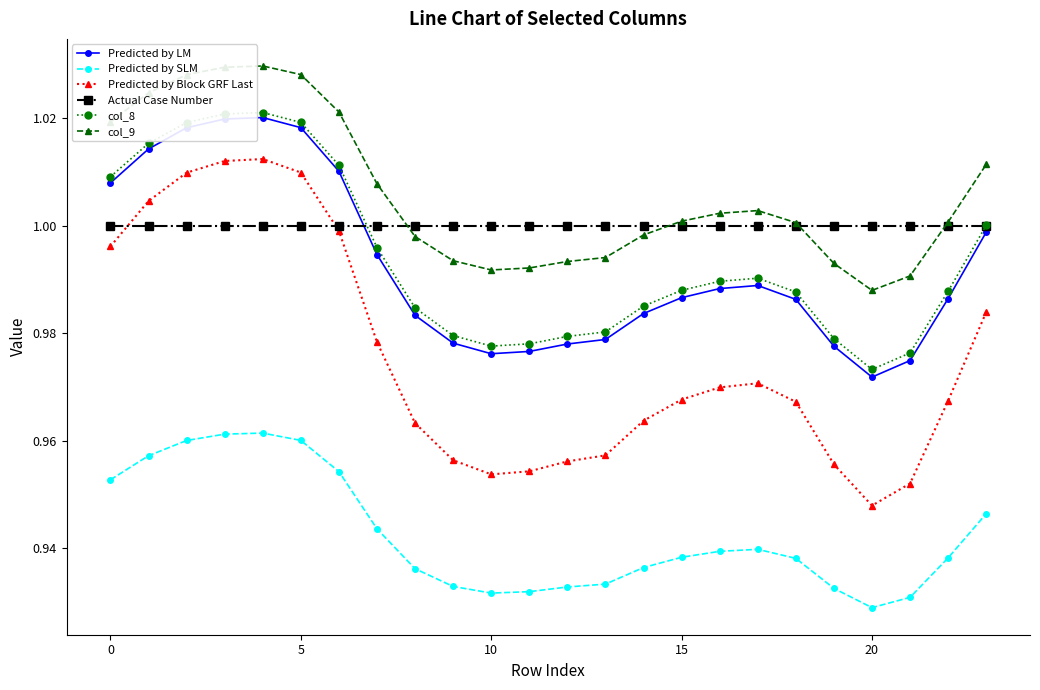

True or false: Predicted by Block GRF Last and col_8 intersect in this chart.

False